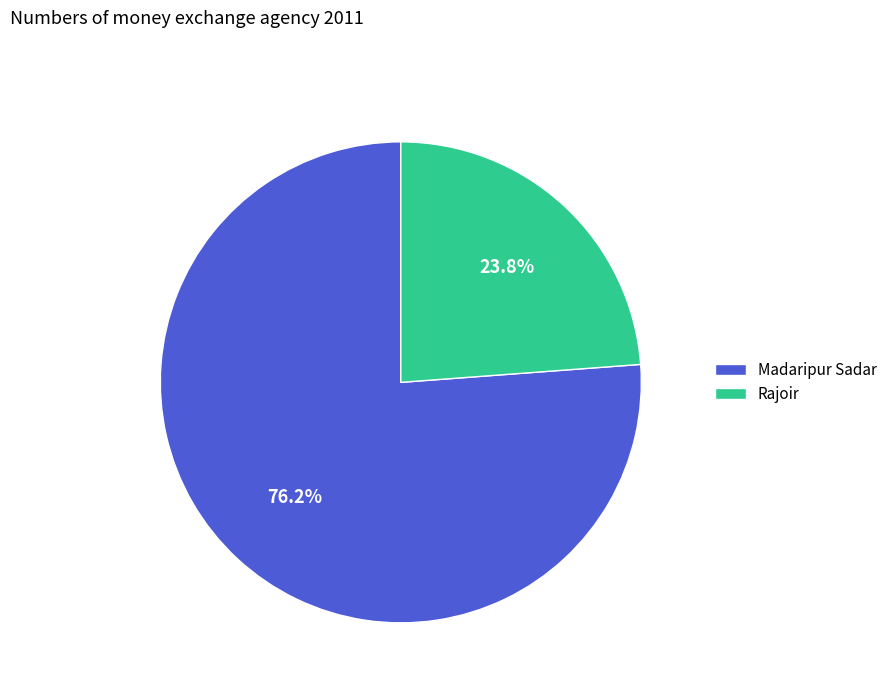

Rank the categories by value from highest to lowest.

Madaripur Sadar, Rajoir